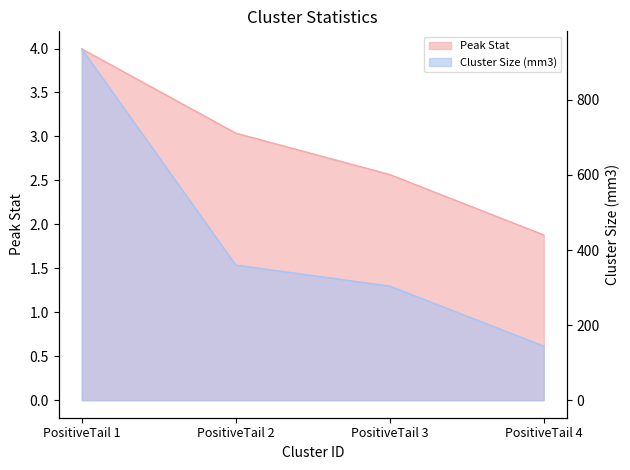

Where is Peak Stat nearest to the value 2?

PositiveTail 4